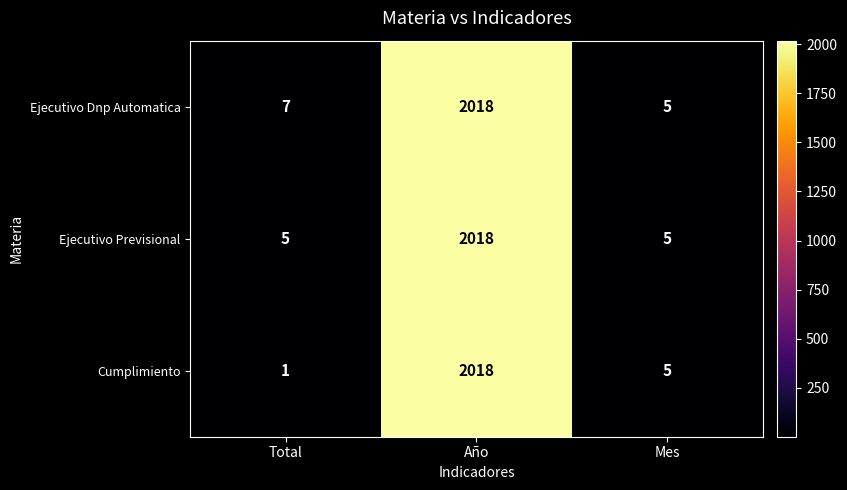

What is the total value across all series at Mes?

15